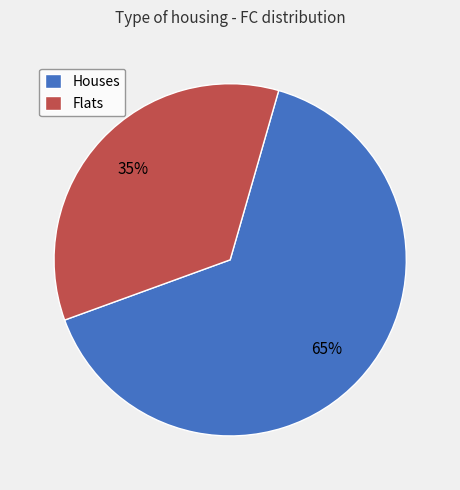

Approximately how many times larger is the value at Flats compared to Houses?

0.5